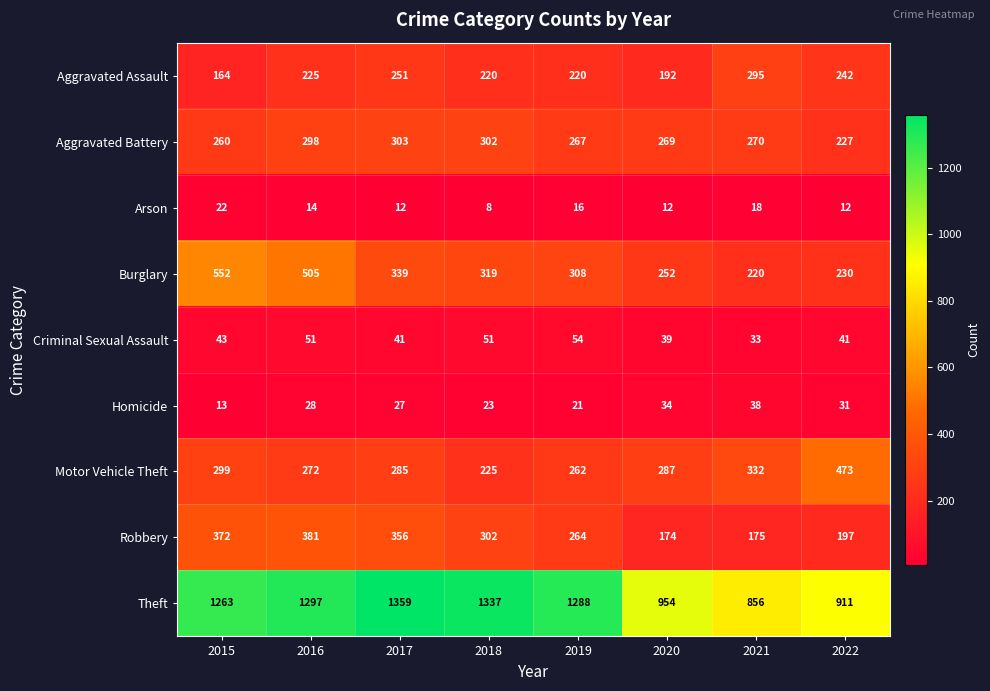

What is the total value across all series at 2017?

2973